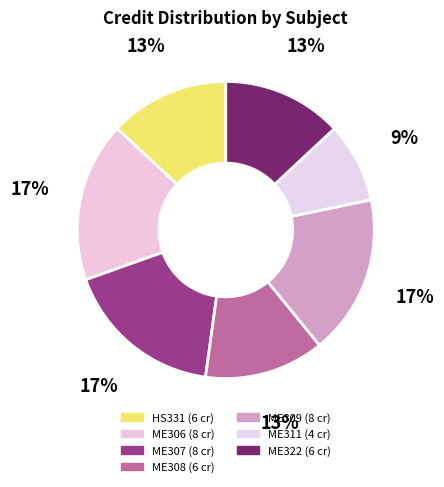

The ME306 slice represents 10% of the pie. True or false?

False